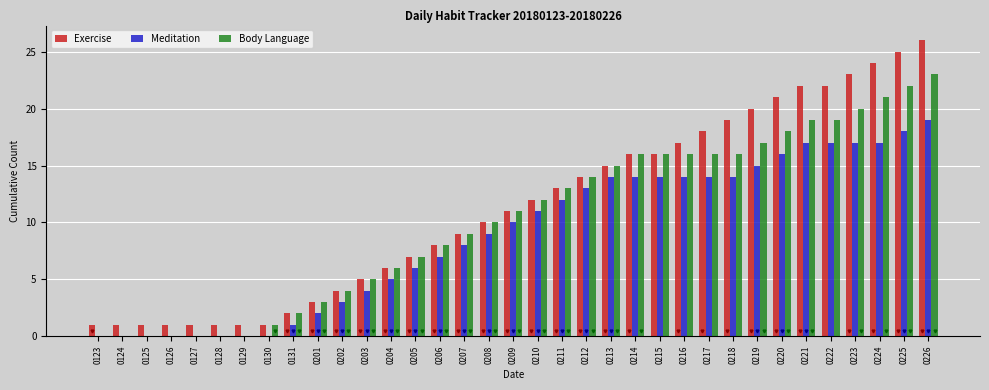

What are all the series names shown in the legend?

Exercise, Meditation, Body Language